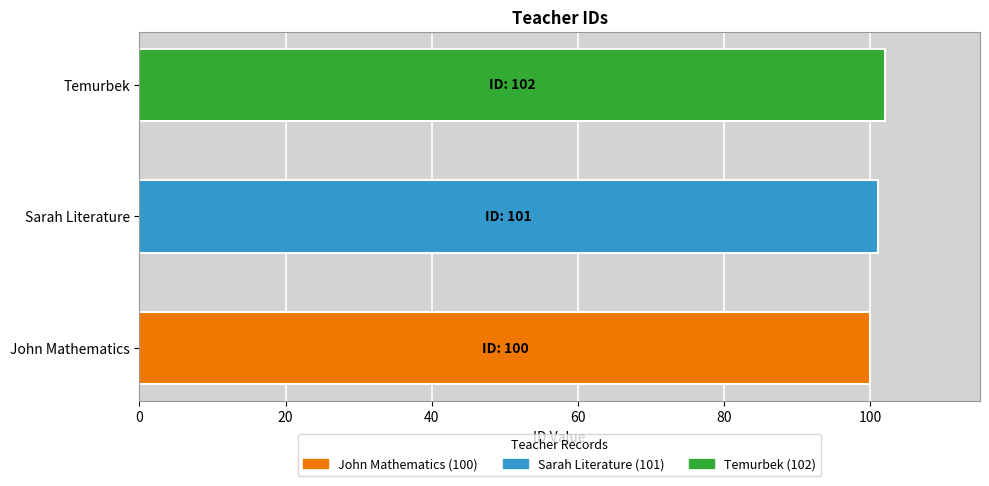

What value does the data have at John Mathematics?

100